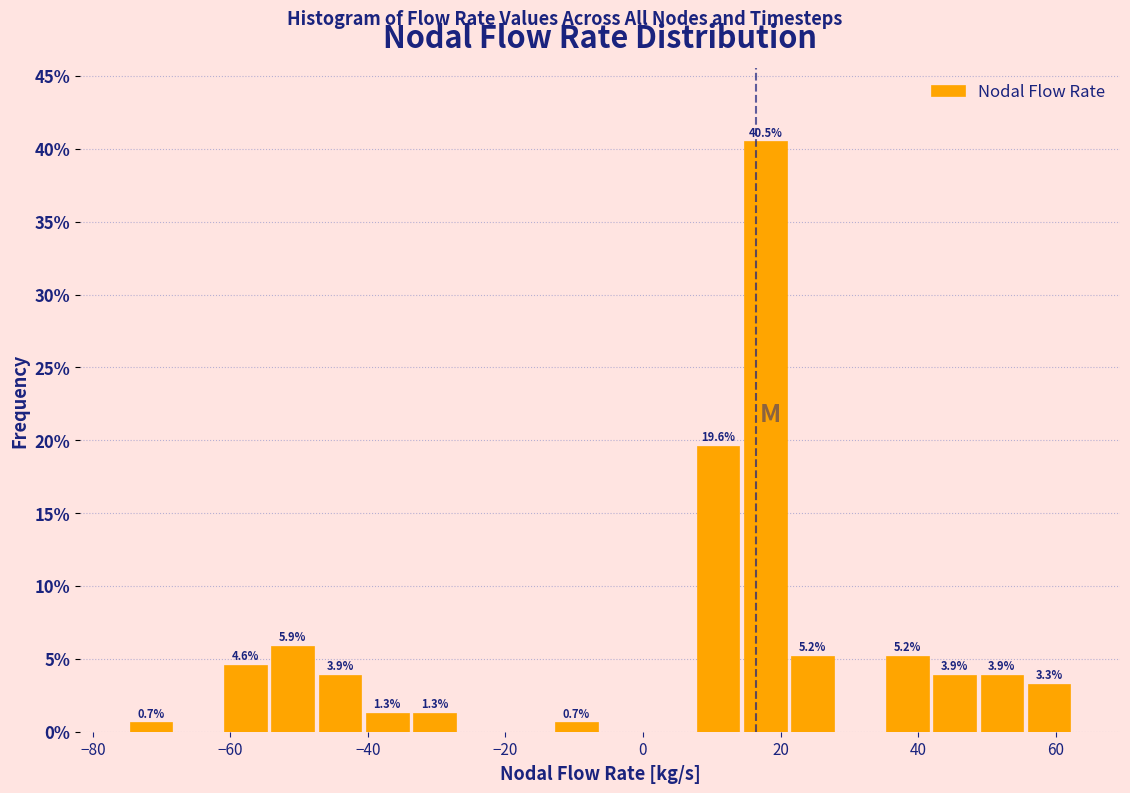

Read against the x-axis, roughly where is the centre of the tallest bar?

18